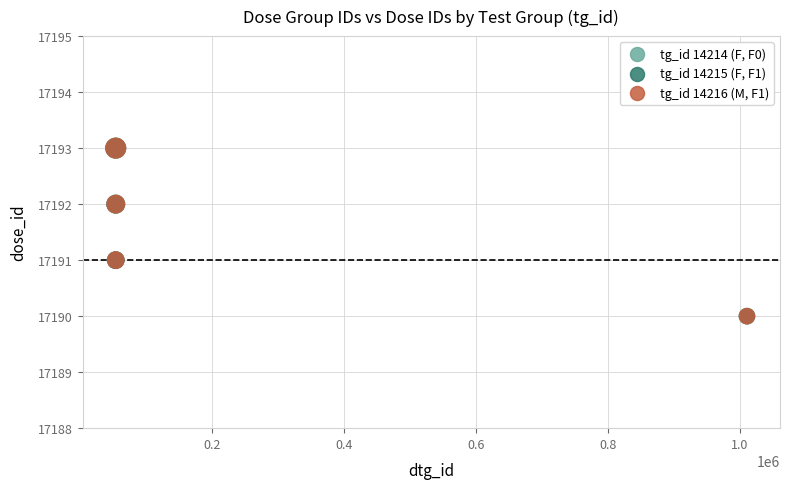

What are all the series names shown in the legend?

tg_id 14214 (F, F0), tg_id 14215 (F, F1), tg_id 14216 (M, F1)